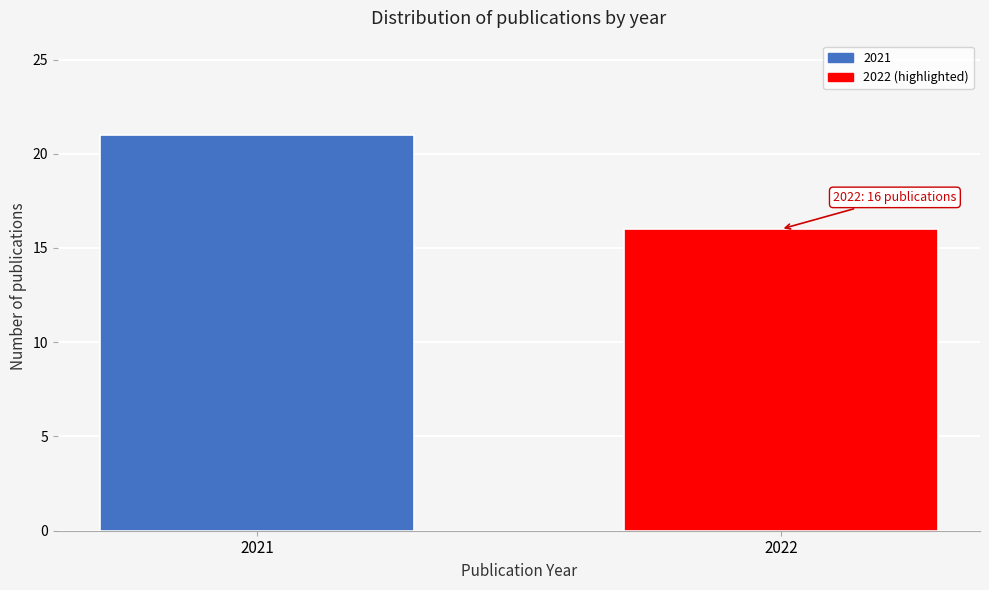

Reading left to right, list all the values displayed in this chart.

2021=21	2022=16